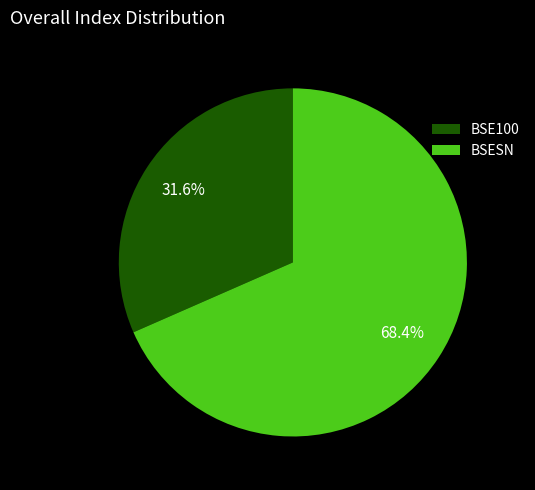

Which category accounts for the majority?

BSESN